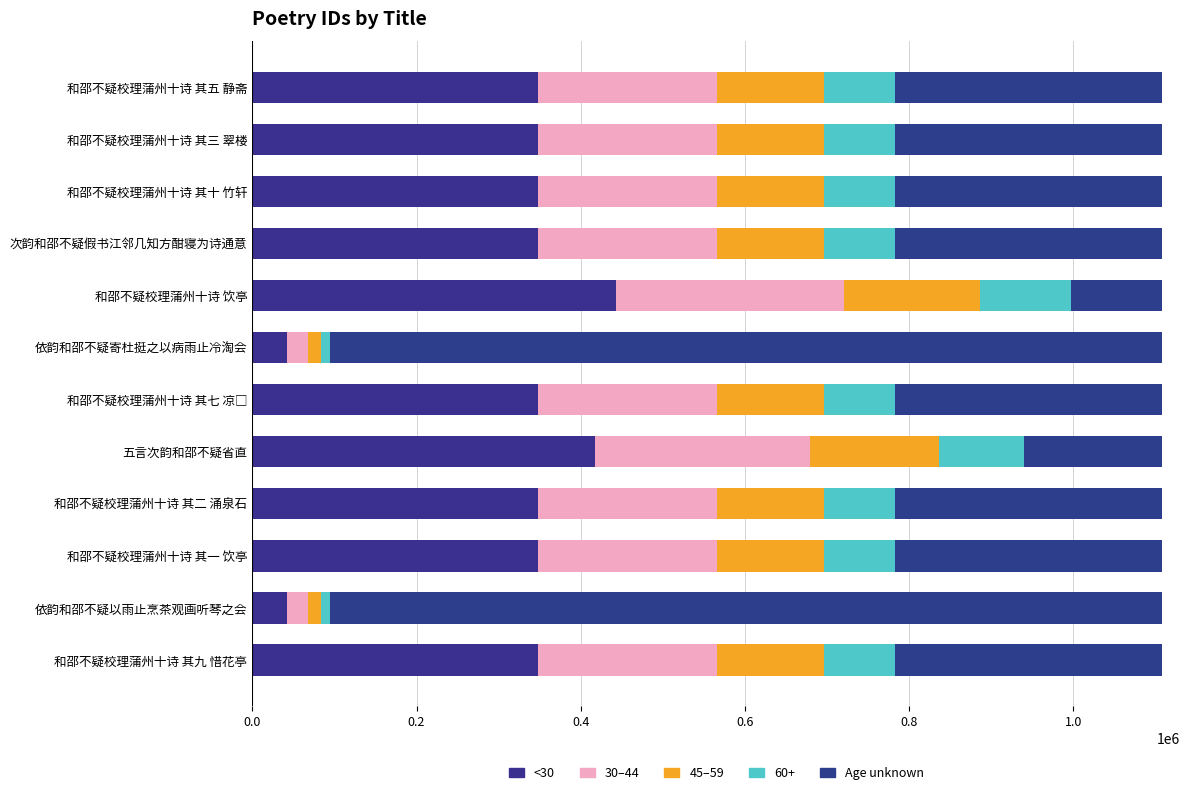

How many distinct data groups are displayed?

5